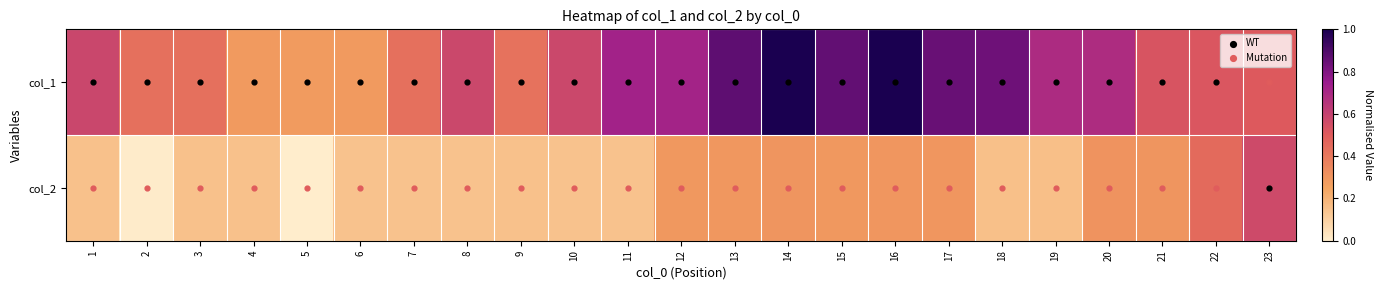

At which category does the chart reach its peak across all series?

14